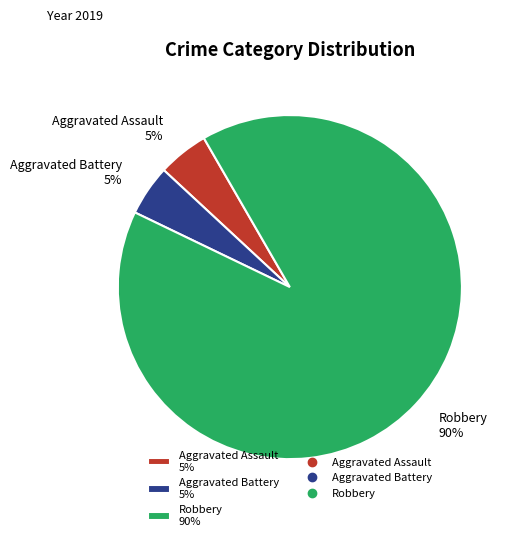

Is it true that Aggravated Assault 5% is 5% of the pie?

True